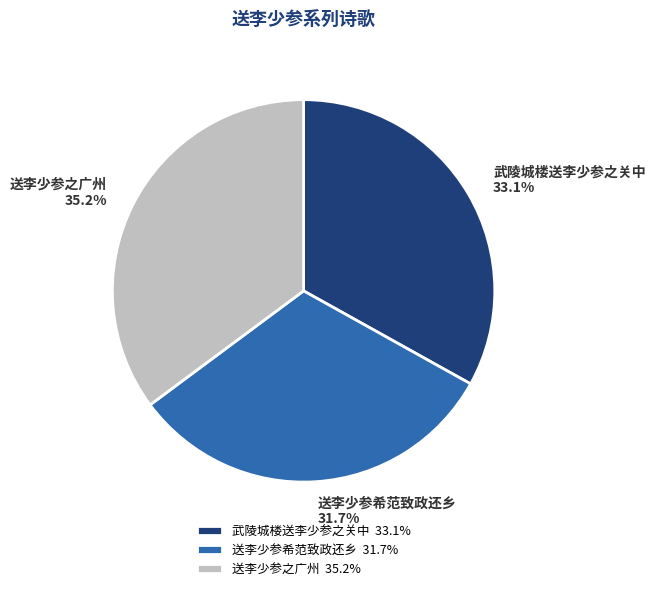

How many segments does this pie chart have?

3